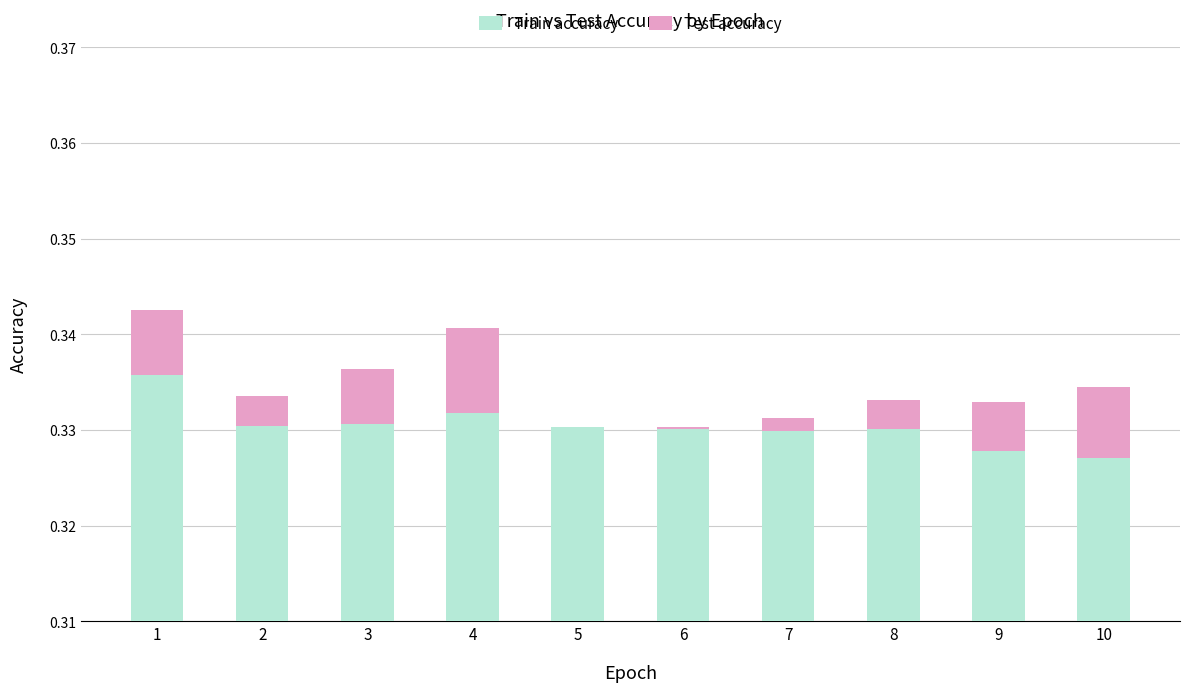

Reading left to right, transcribe all the data shown in this chart.

Train accuracy: 0.3	0.3	0.3	0.3	0.3	0.3	0.3	0.3	0.3	0.3
Test accuracy: 0.0	-0.0	-0.0	0.0	0.0	-0.0	-0.0	-0.0	-0.0	-0.0